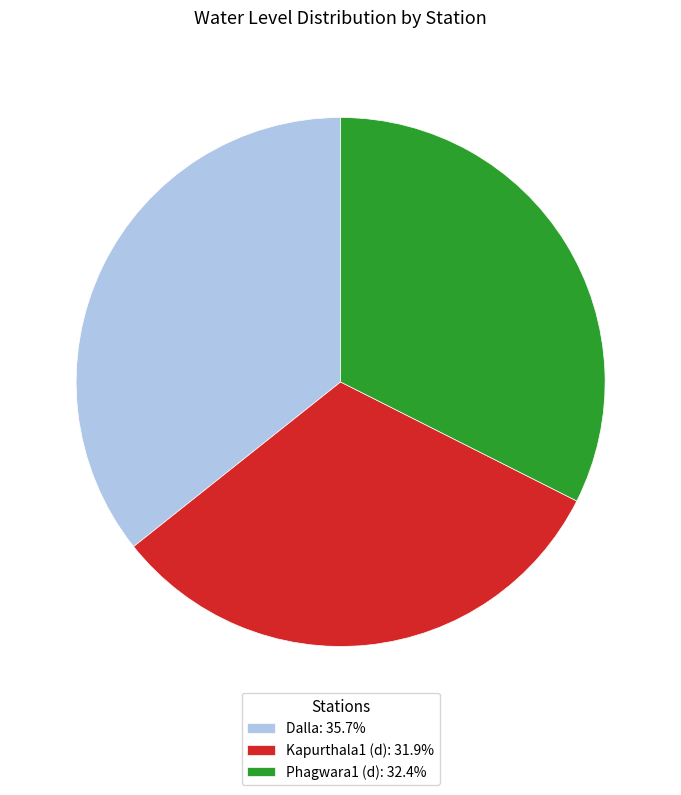

Between Kapurthala1 (d) and Phagwara1 (d), which is larger?

Phagwara1 (d)